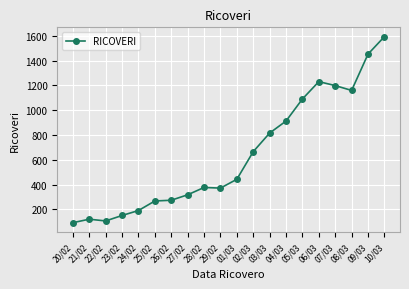

What is the difference between the values at 09/03 and 02/03?

787